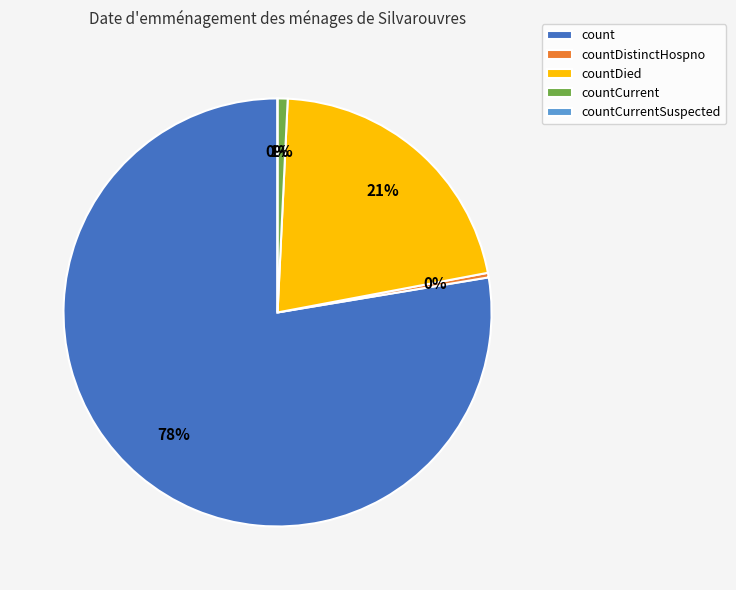

To the nearest percent, what is the average slice percentage?

20%